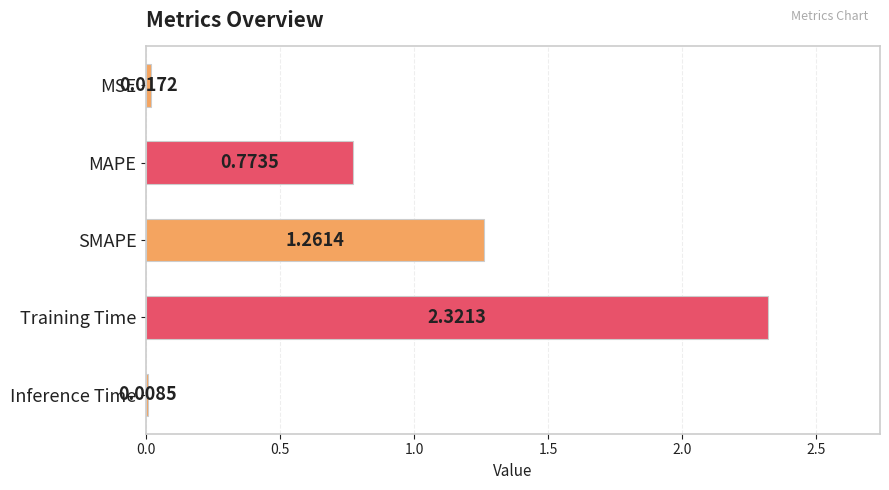

What is the label of the 5th bar from the top?

Inference Time